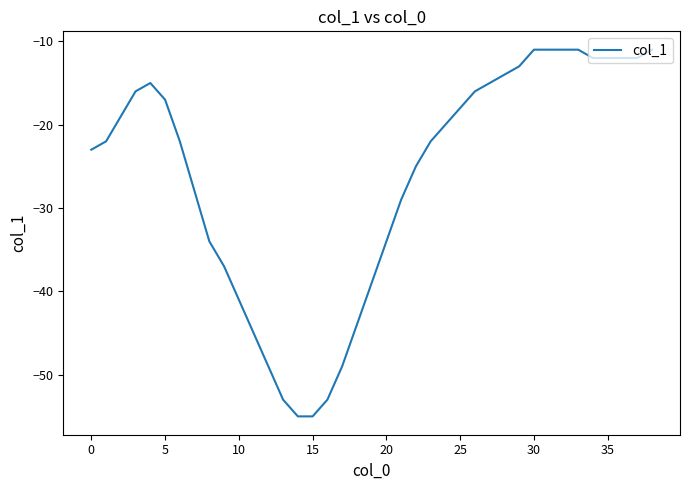

What is the difference between the maximum and minimum values?

44